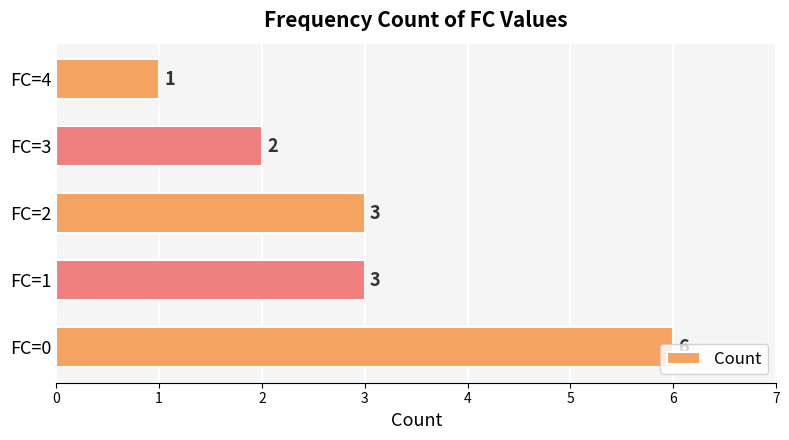

What is the difference between the second highest and second lowest values?

1